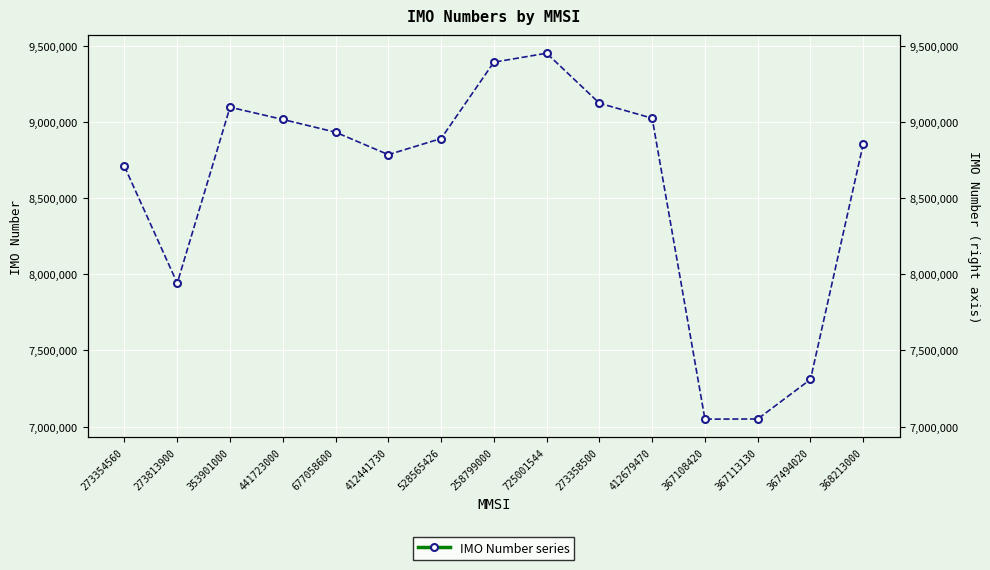

Which label corresponds to the largest value in the chart?

725001544